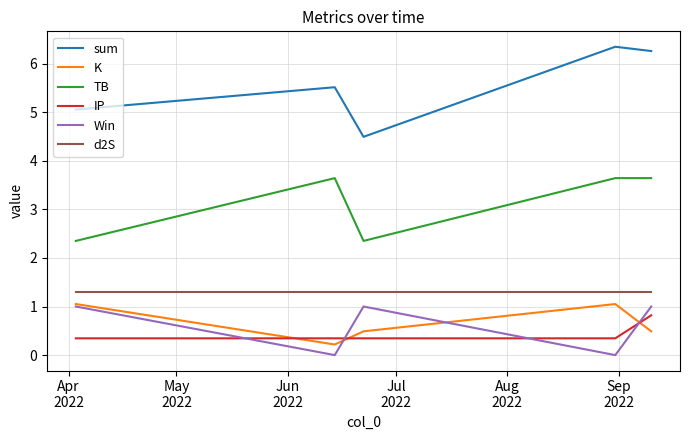

Which series has the widest spread of values?

sum